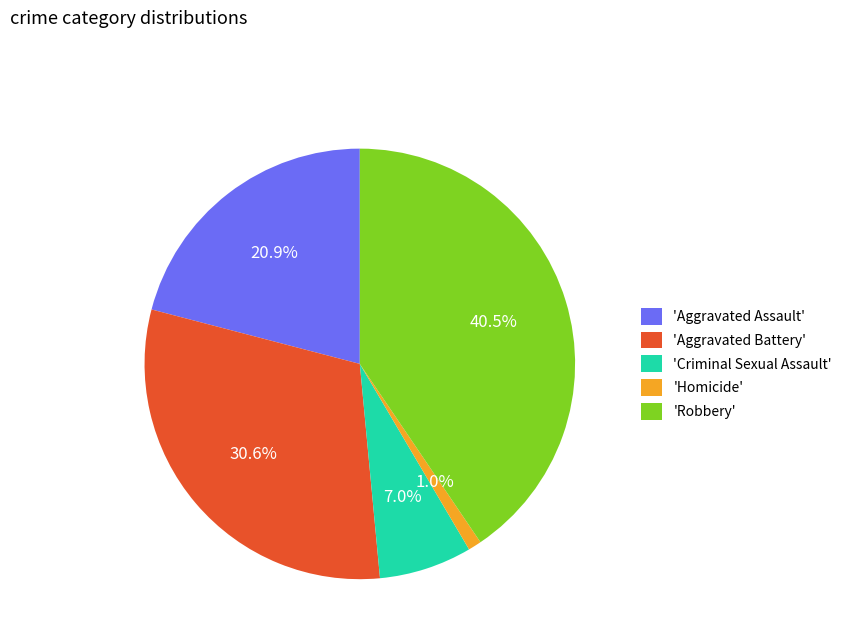

How many slices are in this pie chart?

5